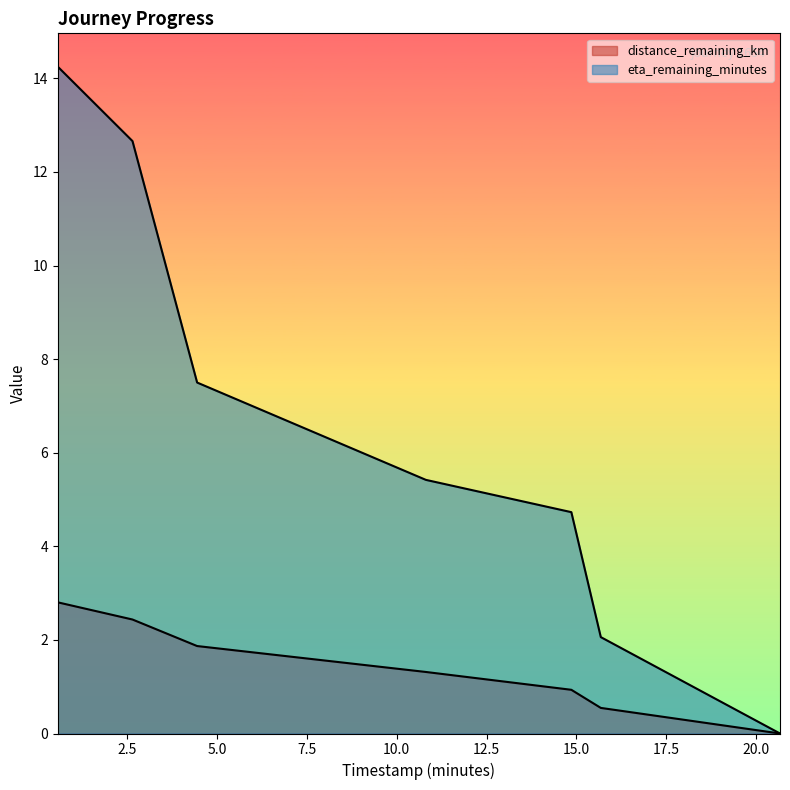

Rank the series by their maximum value, from highest to lowest.

eta_remaining_minutes, distance_remaining_km